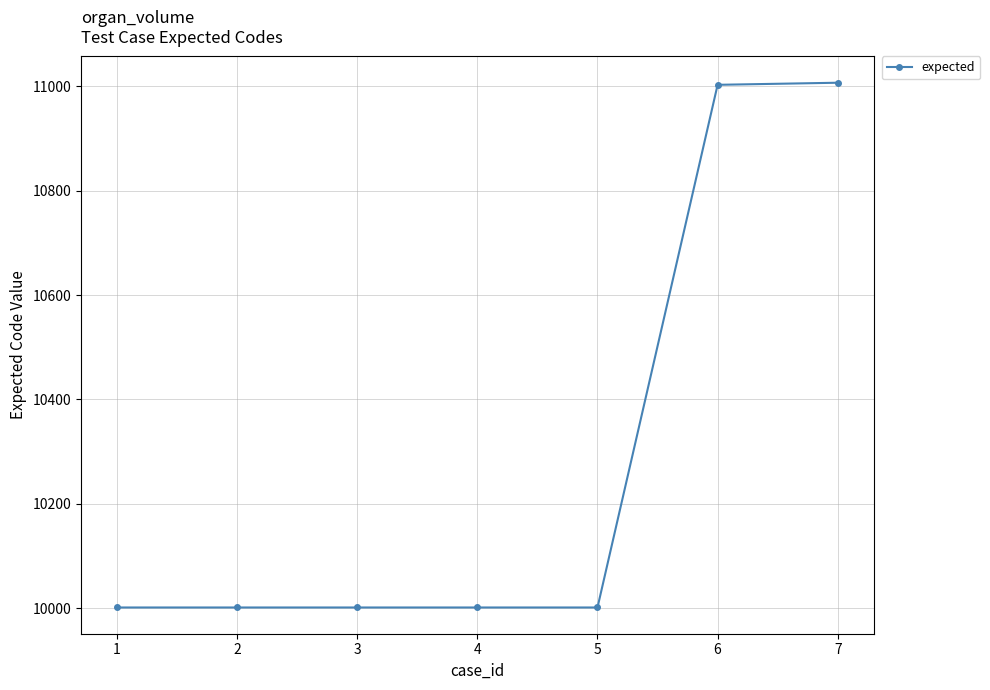

What is the greatest value displayed?

11007